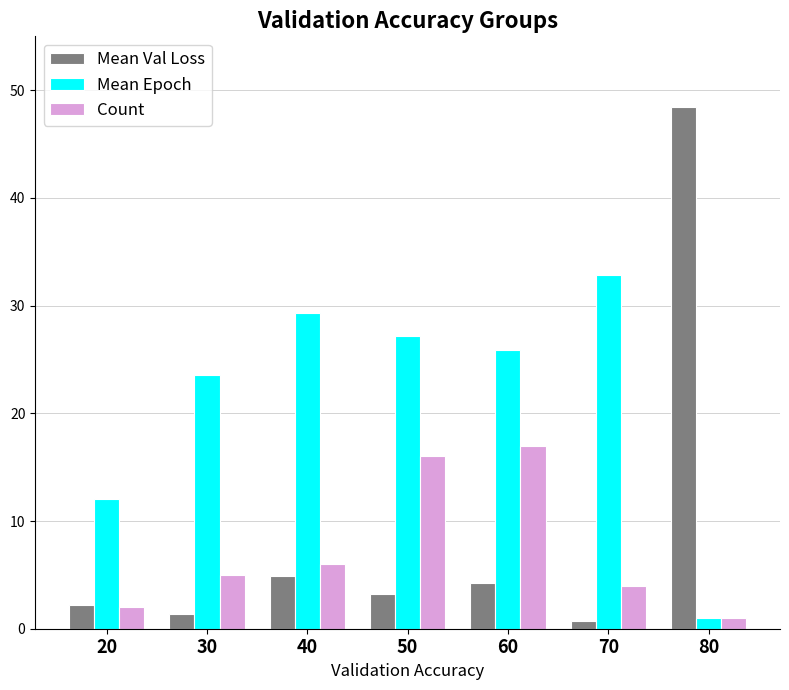

Rank the categories by Mean Val Loss value from lowest to highest.

70, 30, 20, 50, 60, 40, 80